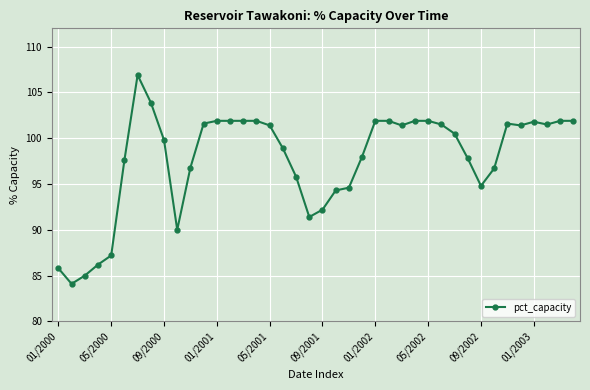

Does the chart have visible grid lines?

Yes